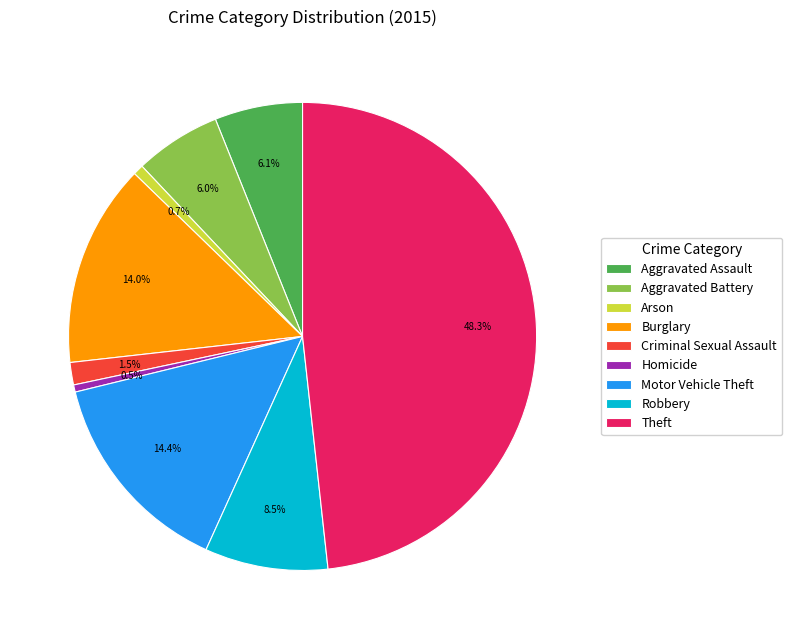

Which category has the biggest portion of the pie?

Theft